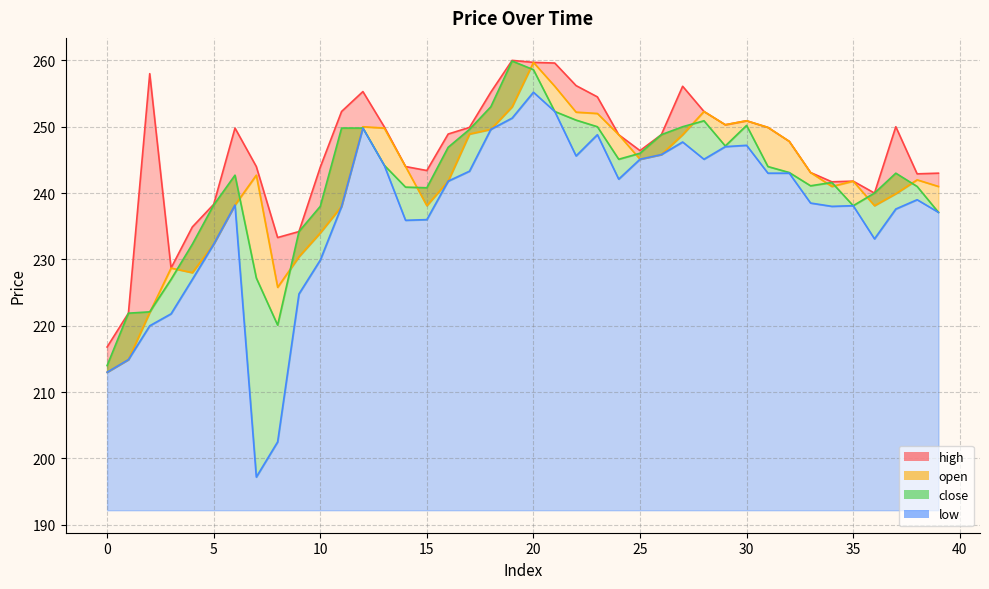

Reading right to left, transcribe all the data shown in this chart.

high: 39=243.0	38=242.9	37=250.0	36=240.0	35=241.8	34=241.7	33=243.1	32=247.8	31=249.9	30=250.9	29=250.3	28=252.3	27=256.1	26=248.8	25=246.4	24=248.8	23=254.5	22=256.2	21=259.6	20=259.7	19=260.0	18=255.2	17=249.9	16=248.9	15=243.4	14=244.0	13=250.0	12=255.3	11=252.3	10=243.9	9=234.2	8=233.3	7=244.0	6=249.8	5=238.3	4=234.9	3=228.7	2=258.0	1=221.9	0=216.8
open: 39=241.0	38=242.0	37=239.9	36=238.1	35=241.8	34=241.0	33=243.1	32=247.8	31=249.9	30=250.9	29=250.3	28=252.3	27=248.8	26=245.8	25=245.1	24=248.8	23=252.0	22=252.2	21=256.1	20=259.7	19=253.0	18=249.6	17=248.9	16=241.8	15=238.1	14=244.0	13=249.8	12=250.0	11=238.0	10=234.0	9=230.4	8=225.8	7=242.7	6=238.2	5=232.3	4=228.0	3=228.7	2=222.0	1=214.9	0=213.0
close: 39=237.1	38=241.0	37=243.0	36=240.0	35=238.1	34=241.6	33=241.1	32=243.1	31=244.0	30=250.2	29=247.1	28=250.9	27=250.0	26=248.8	25=246.0	24=245.1	23=250.0	22=251.0	21=252.3	20=258.6	19=259.9	18=253.0	17=249.6	16=246.9	15=240.8	14=240.9	13=244.2	12=249.8	11=249.8	10=238.0	9=234.2	8=220.1	7=227.2	6=242.7	5=238.2	4=232.3	3=227.0	2=222.1	1=221.9	0=214.0
low: 39=237.1	38=239.0	37=237.6	36=233.1	35=238.1	34=238.0	33=238.5	32=243.0	31=243.0	30=247.2	29=247.0	28=245.1	27=247.7	26=245.8	25=245.1	24=242.1	23=248.8	22=245.6	21=252.3	20=255.2	19=251.3	18=249.6	17=243.3	16=241.8	15=236.0	14=235.9	13=244.2	12=249.8	11=238.0	10=229.9	9=224.8	8=202.5	7=197.2	6=238.2	5=232.3	4=227.0	3=221.8	2=220.0	1=214.9	0=213.0